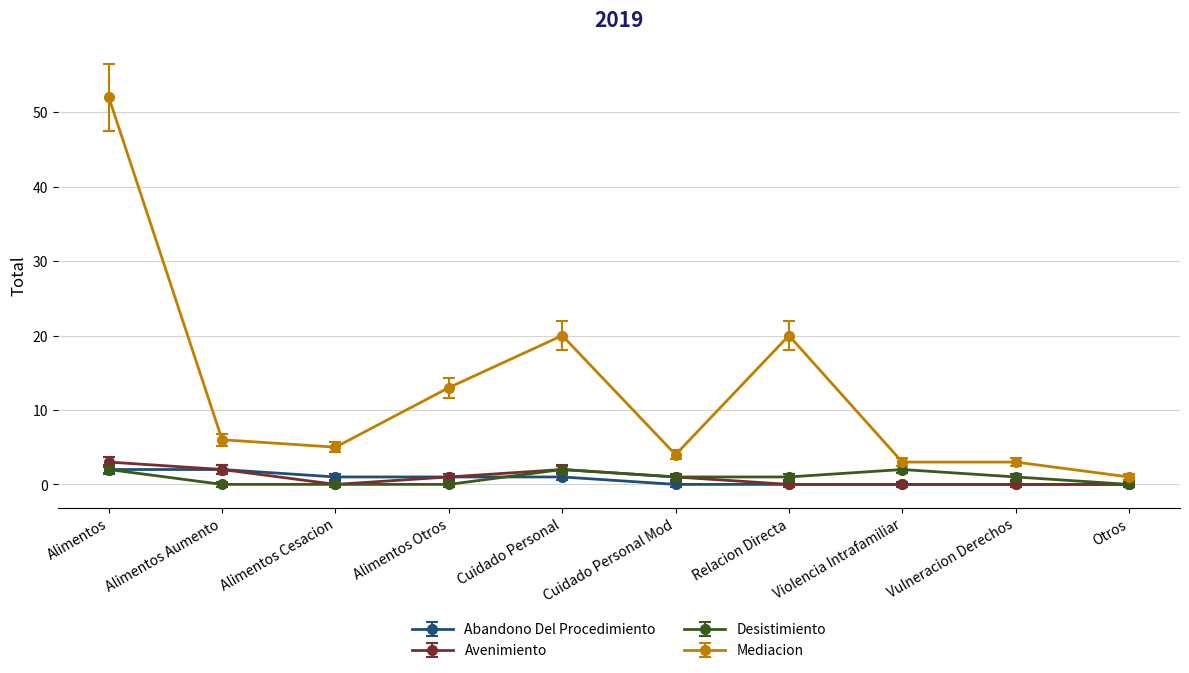

Is it true that Abandono Del Procedimiento equals 1 at Alimentos Cesacion?

True